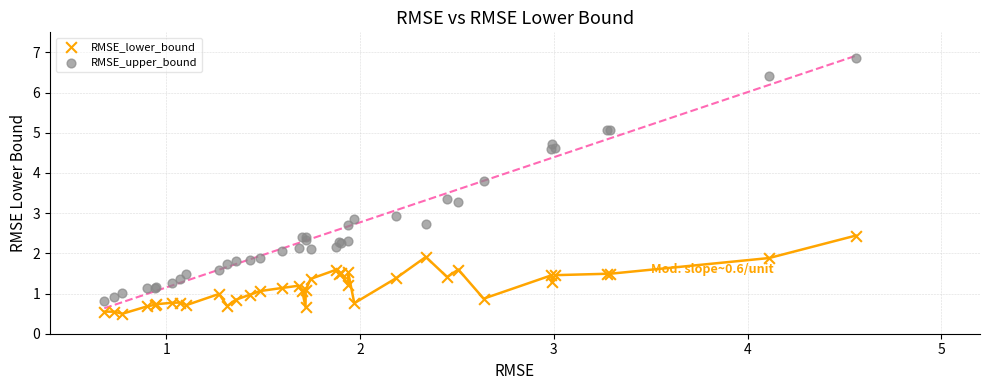

What is the X range (max minus min) for the scatter plot?

3.9